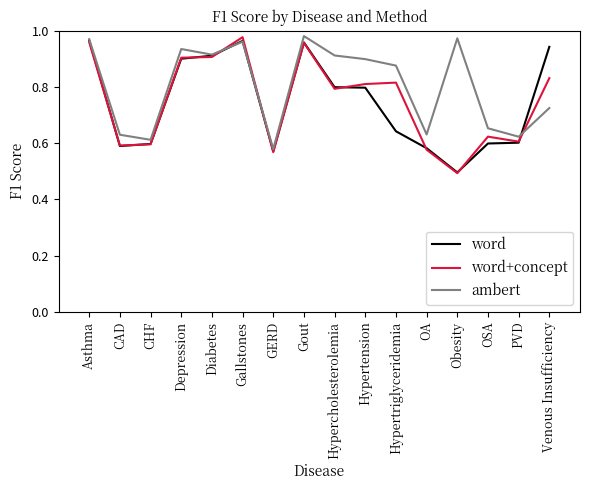

Is the value of word+concept at OA greater than the value of ambert at Gout?

No